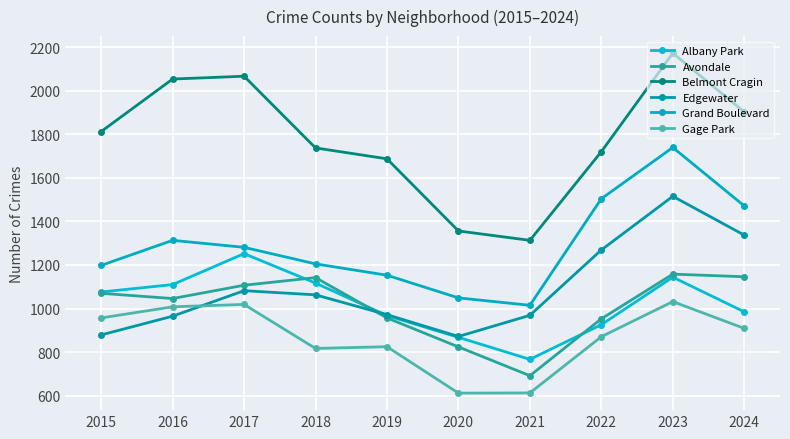

Count the number of data series in this chart.

6